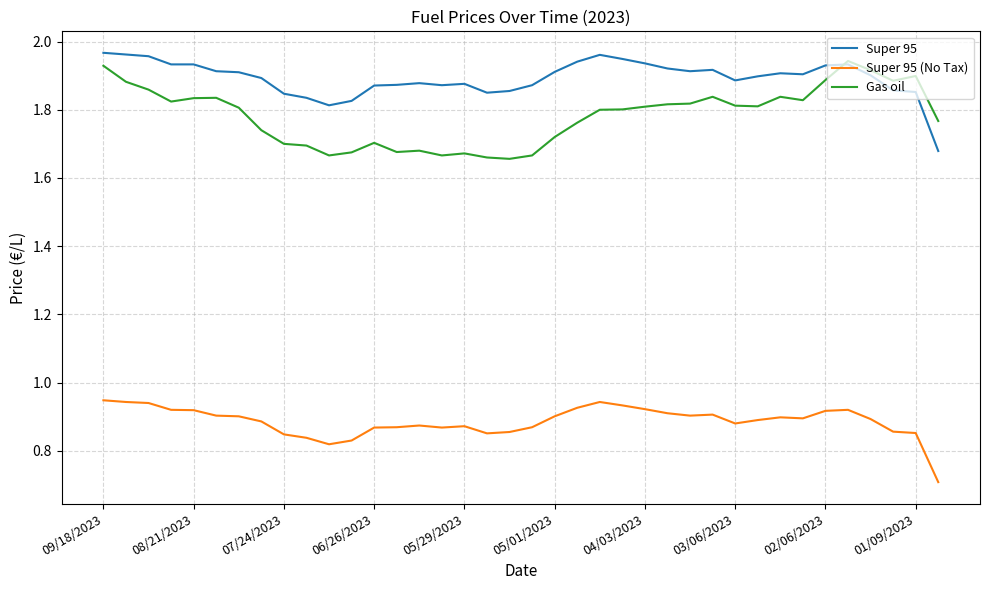

True or false: Gas oil and Super 95 (No Tax) cross at least once.

False